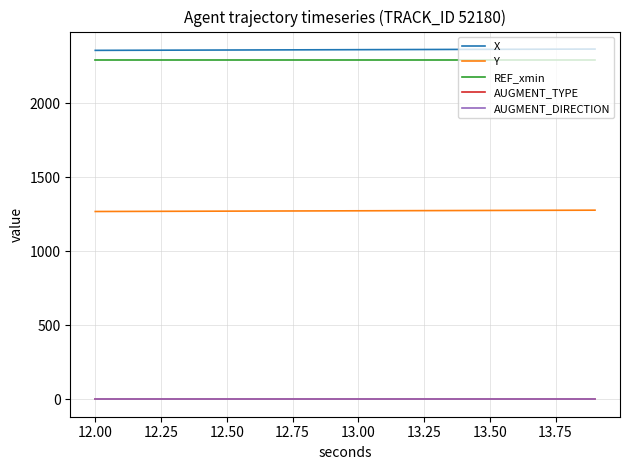

True or false: X and REF_xmin intersect in this chart.

False